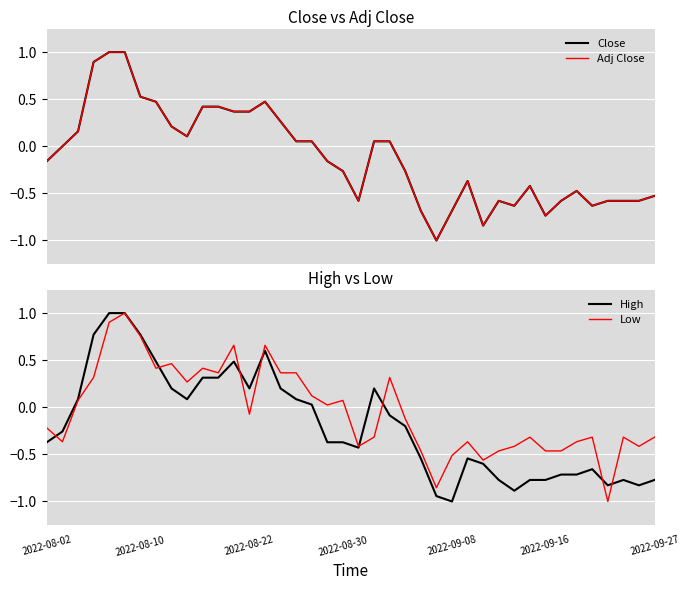

How many interior local peaks does the Low series have?

11